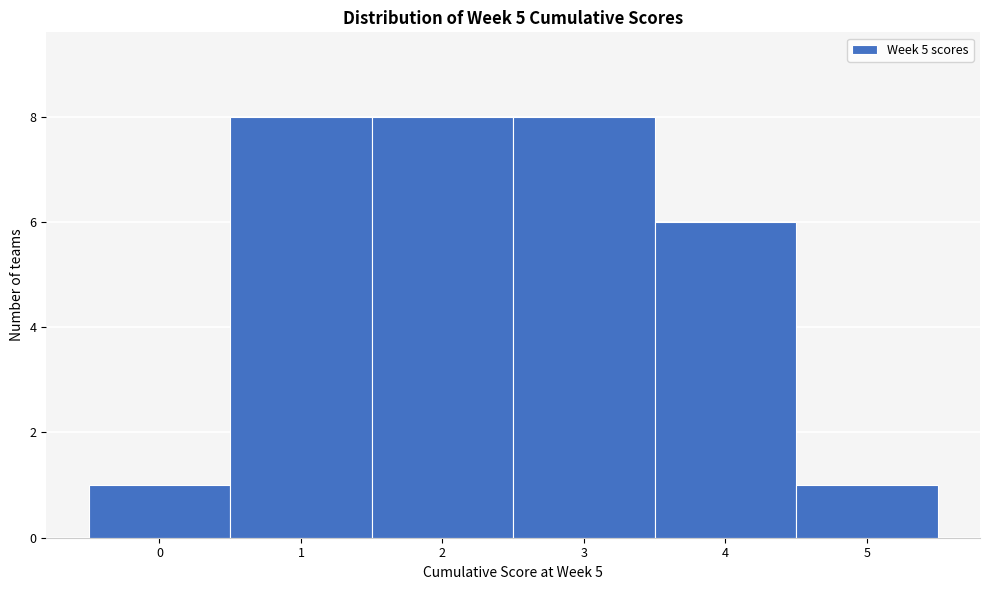

What is the height of the bar covering 4.5 to 5.5 on the x-axis? The values are not printed on the chart, so give them approximately, as read against the axis.

1